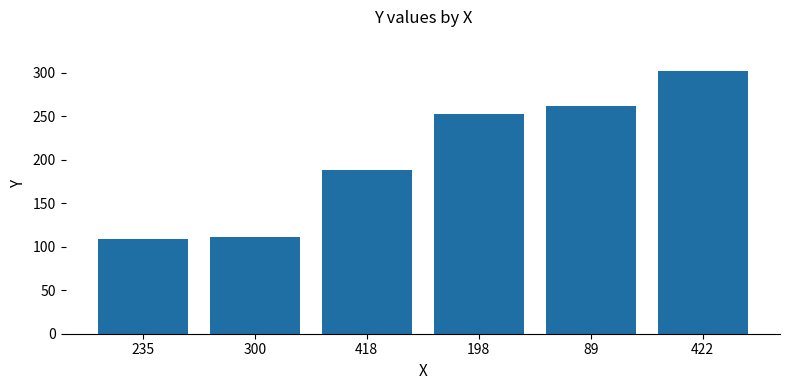

Reading right to left, extract all data points from this chart.

302	261	252	188	111	109